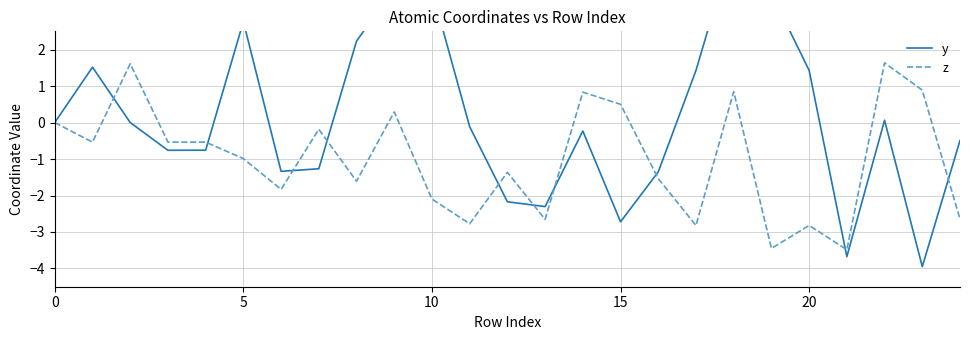

At how many categories does at least one series exceed 0?

14